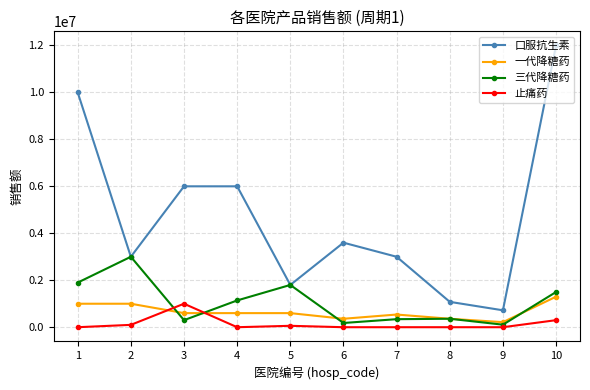

What are all the series names shown in the legend?

口服抗生素, 一代降糖药, 三代降糖药, 止痛药